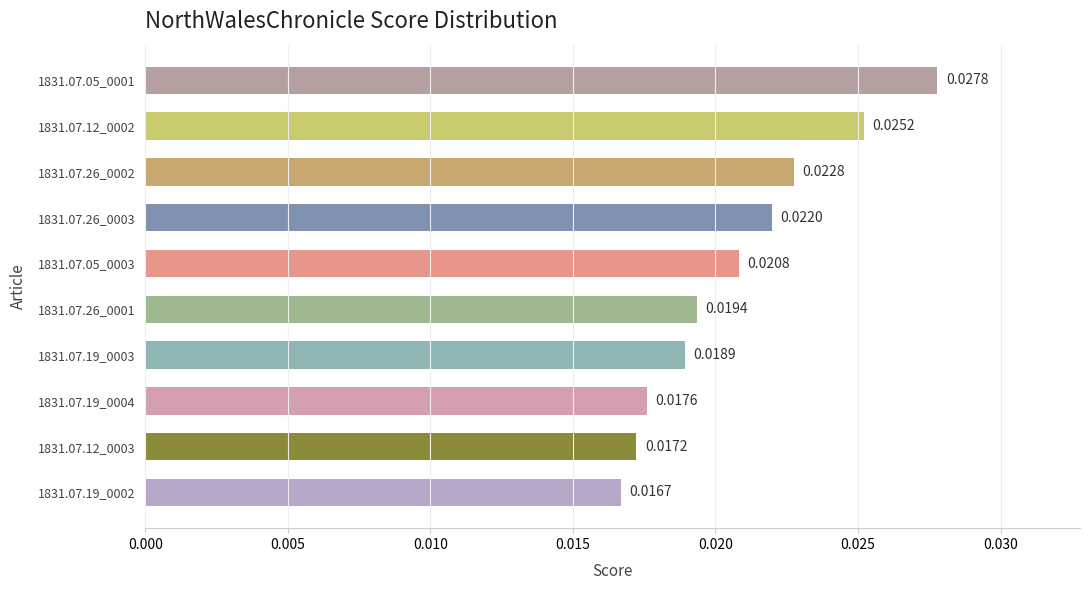

List the labels in order of value, largest first.

1831.07.05_0001, 1831.07.12_0002, 1831.07.26_0002, 1831.07.26_0003, 1831.07.05_0003, 1831.07.26_0001, 1831.07.19_0003, 1831.07.19_0004, 1831.07.12_0003, 1831.07.19_0002